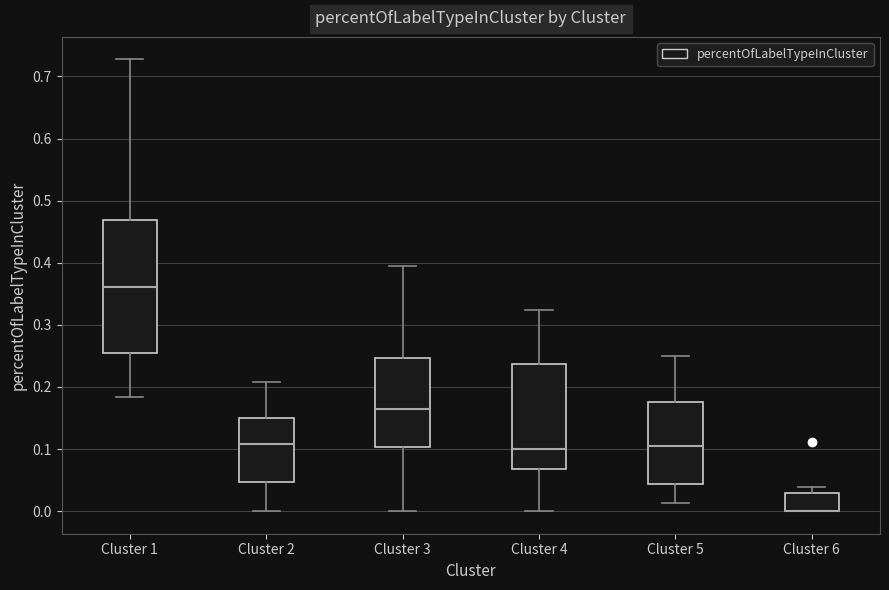

Where does the upper whisker of the box for Cluster 3 end on the y-axis? The values are not printed on the chart, so give them approximately, as read against the axis.

0.39